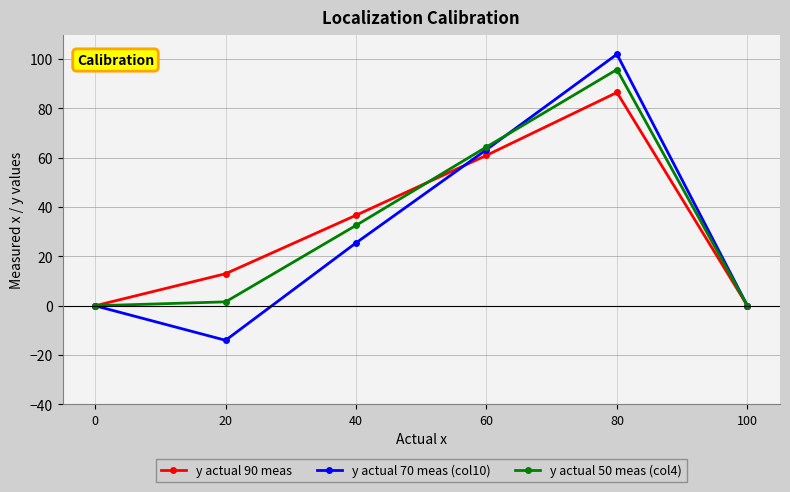

True or false: y actual 90 meas and y actual 50 meas (col4) intersect in this chart.

True